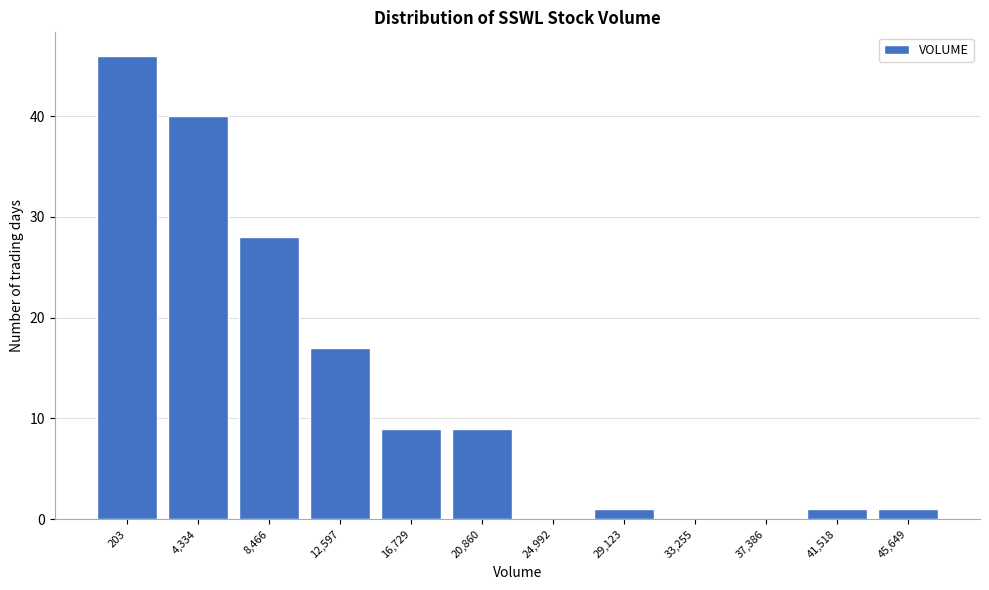

Reading right to left, list all the values displayed in this chart.

45,649=1	41,518=1	37,386=0	33,255=0	29,123=1	24,992=0	20,860=9	16,729=9	12,597=17	8,466=28	4,334=40	203=46